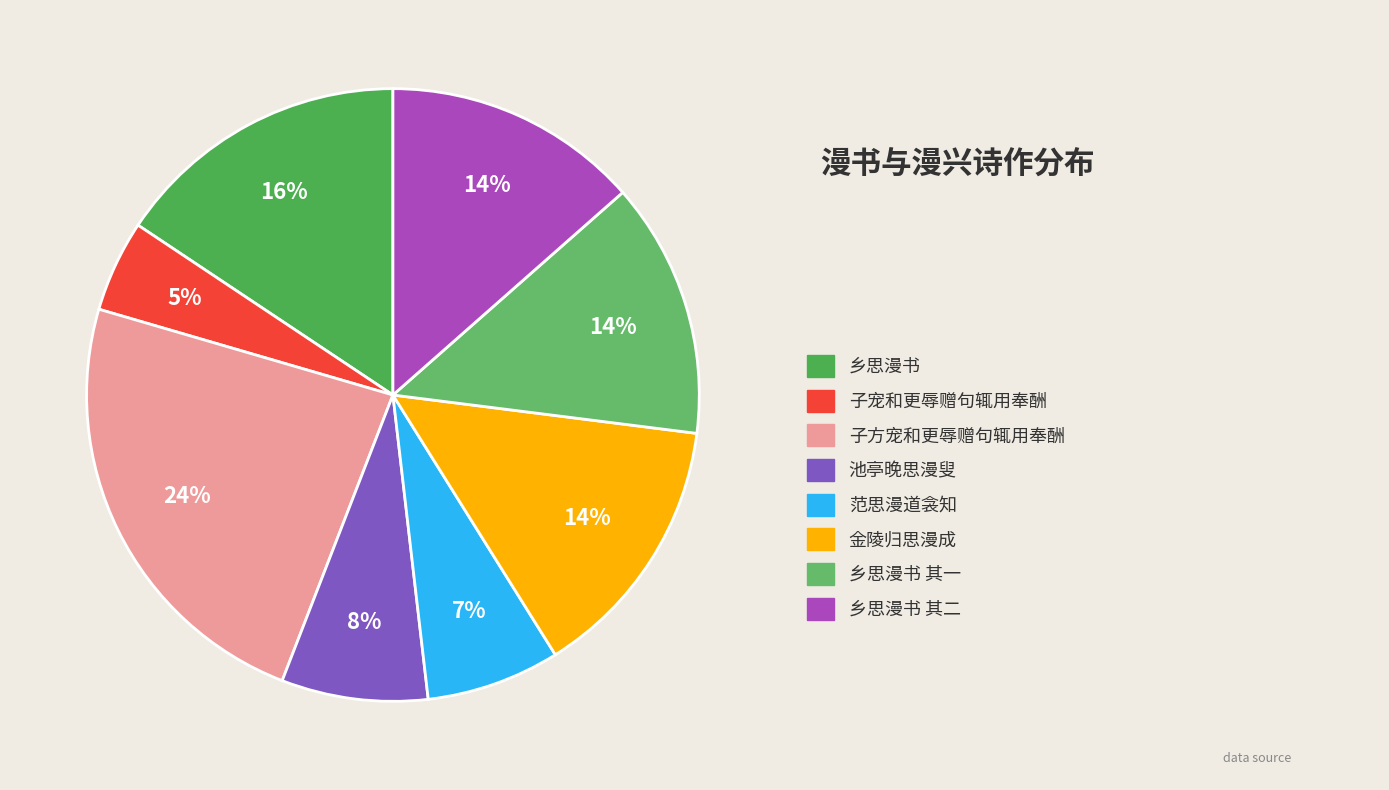

How many segments does this pie chart have?

8